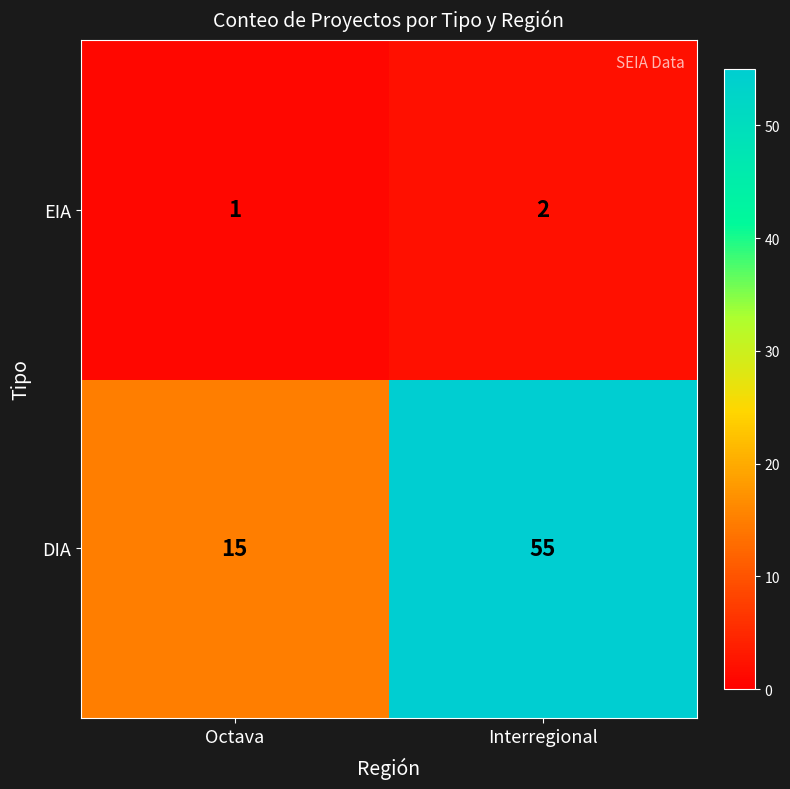

Between Octava and Interregional, which series saw the biggest shift?

DIA